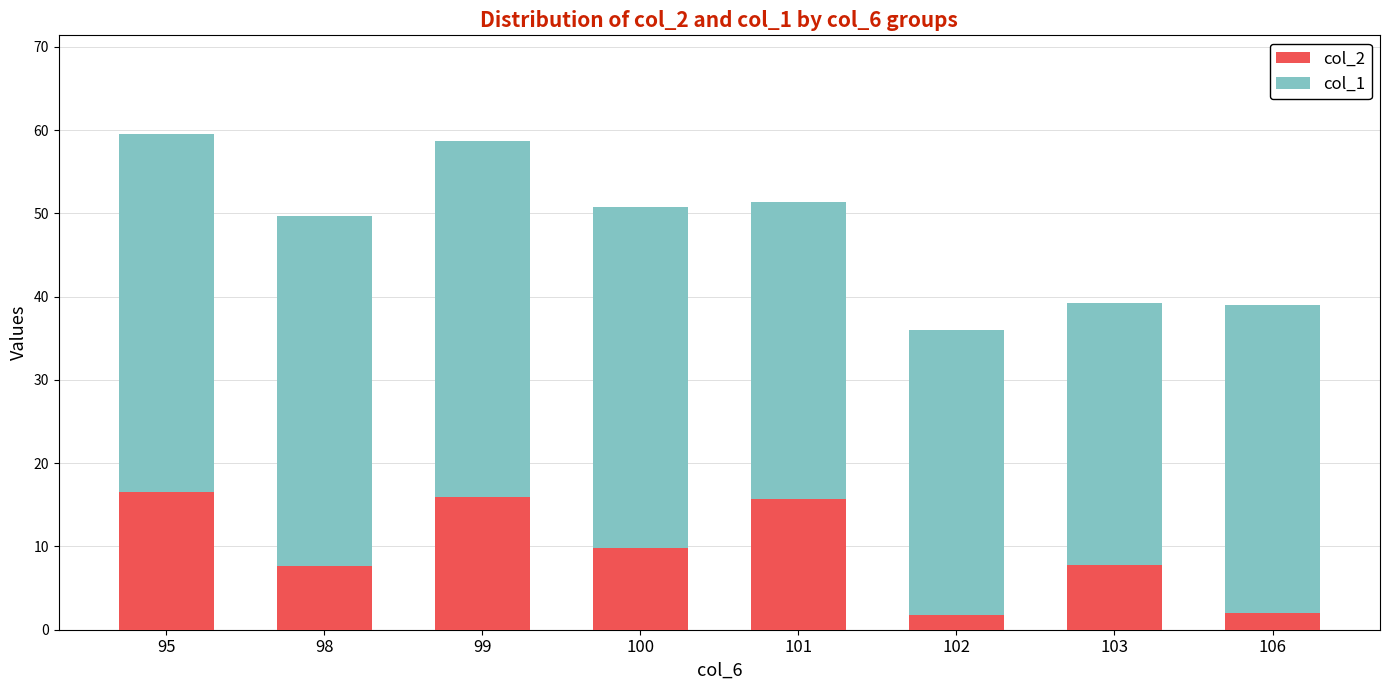

What is the sum of all col_2 values?

77.2